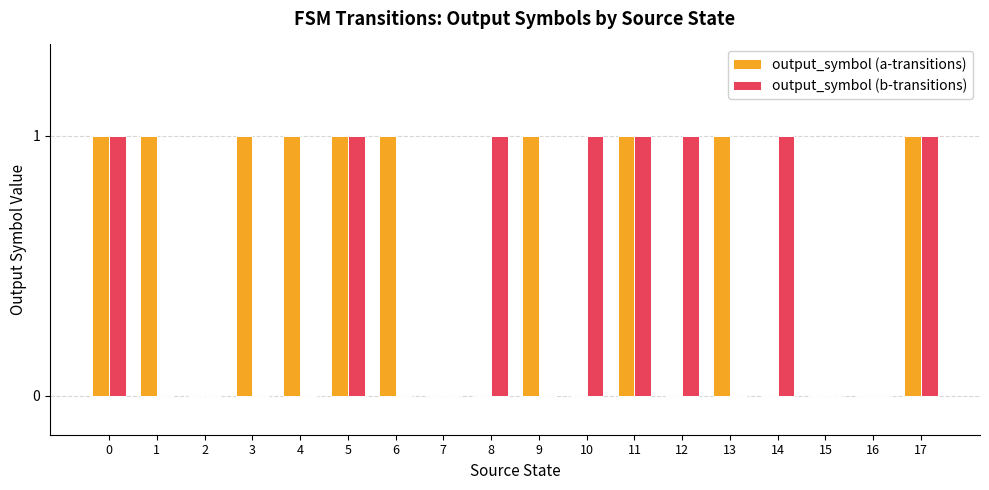

What is the sum of all output_symbol (b-transitions) values?

8